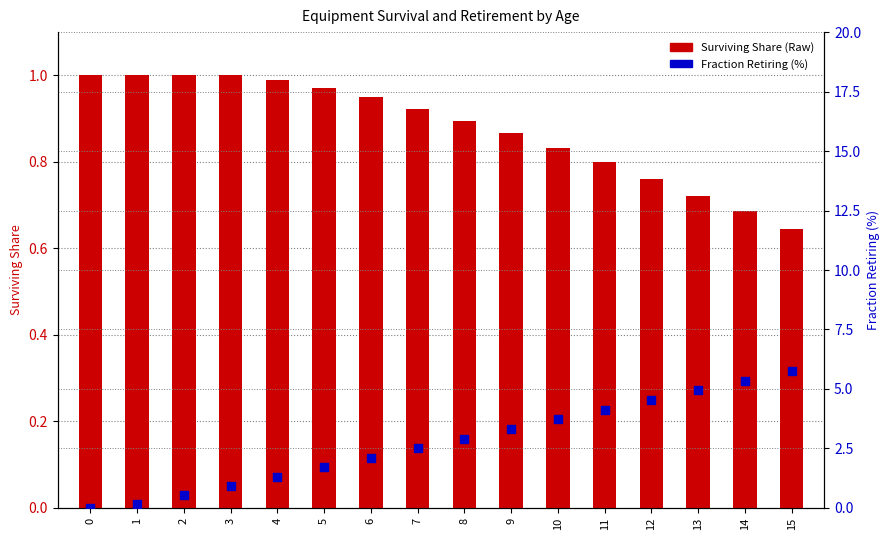

Which series has the largest total across all categories?

Fraction Retiring (%)